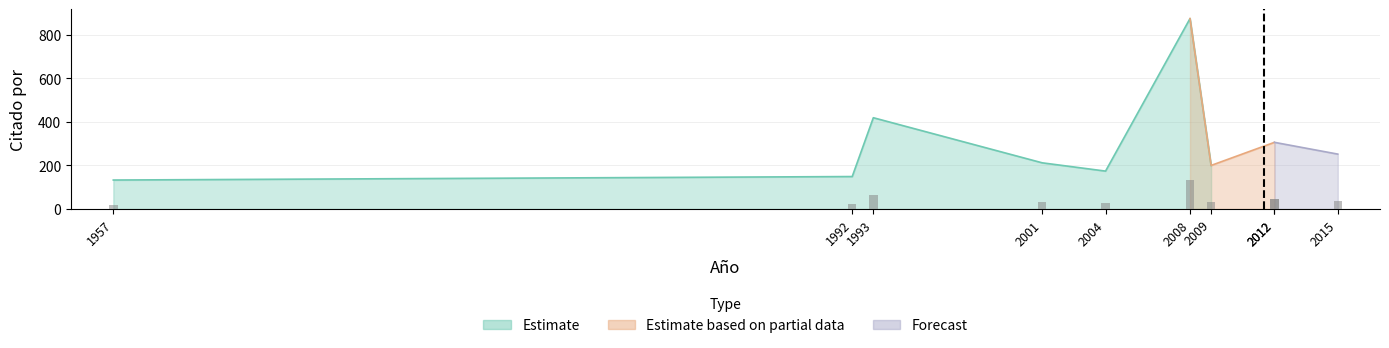

What is the value of the 4th bar from the left?

212